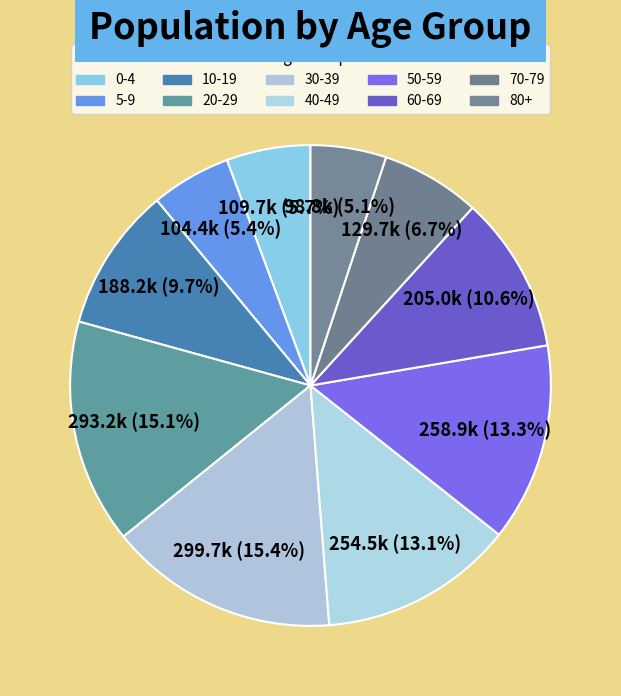

To the nearest percent, what portion does 30-39 represent?

15%